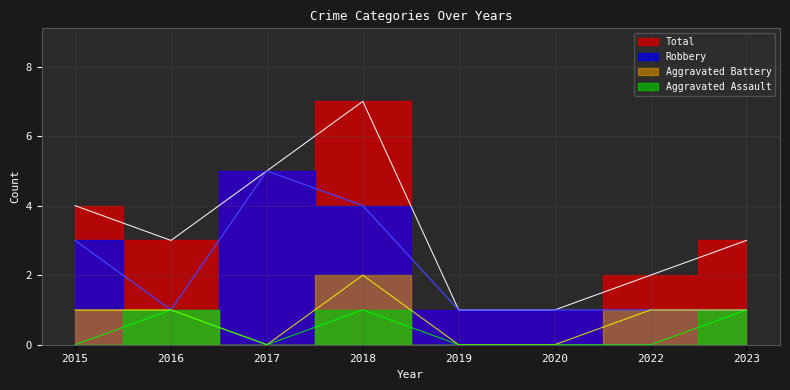

Is it true that Robbery equals 1 at 2016?

True